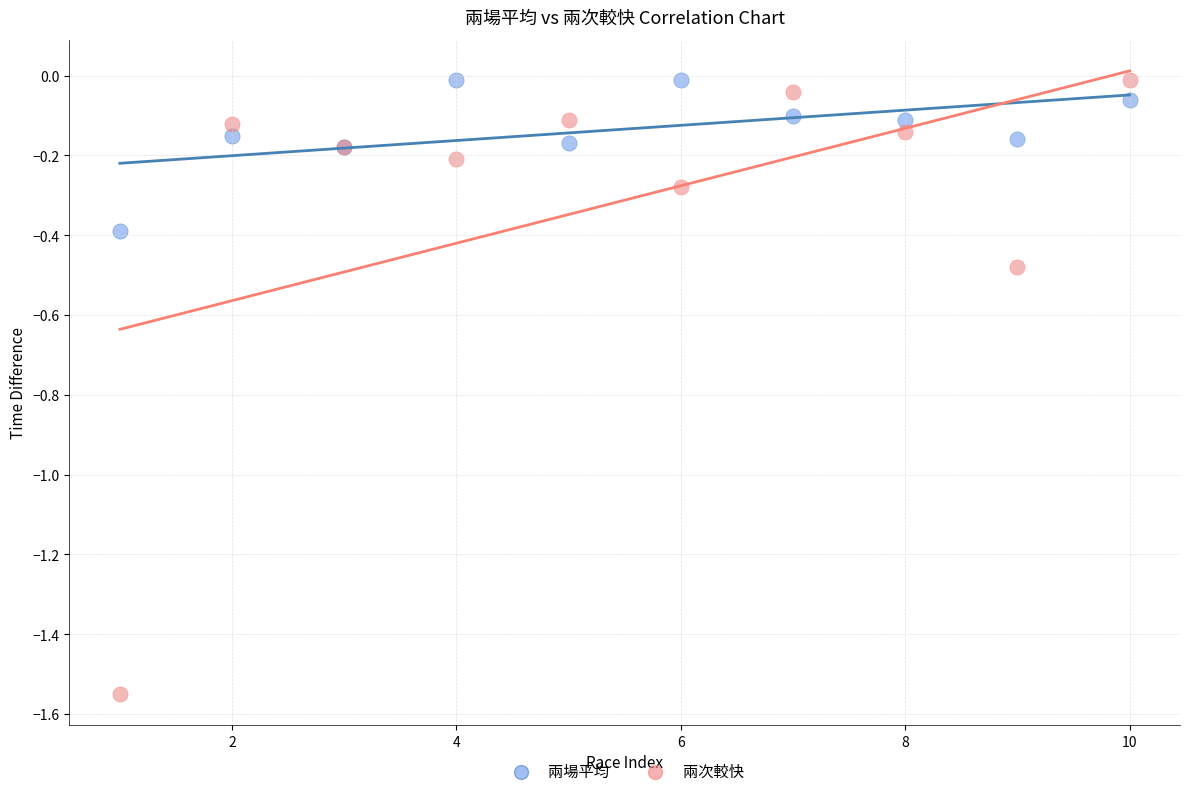

What is the X range (max minus min) for the scatter plot?

9.0